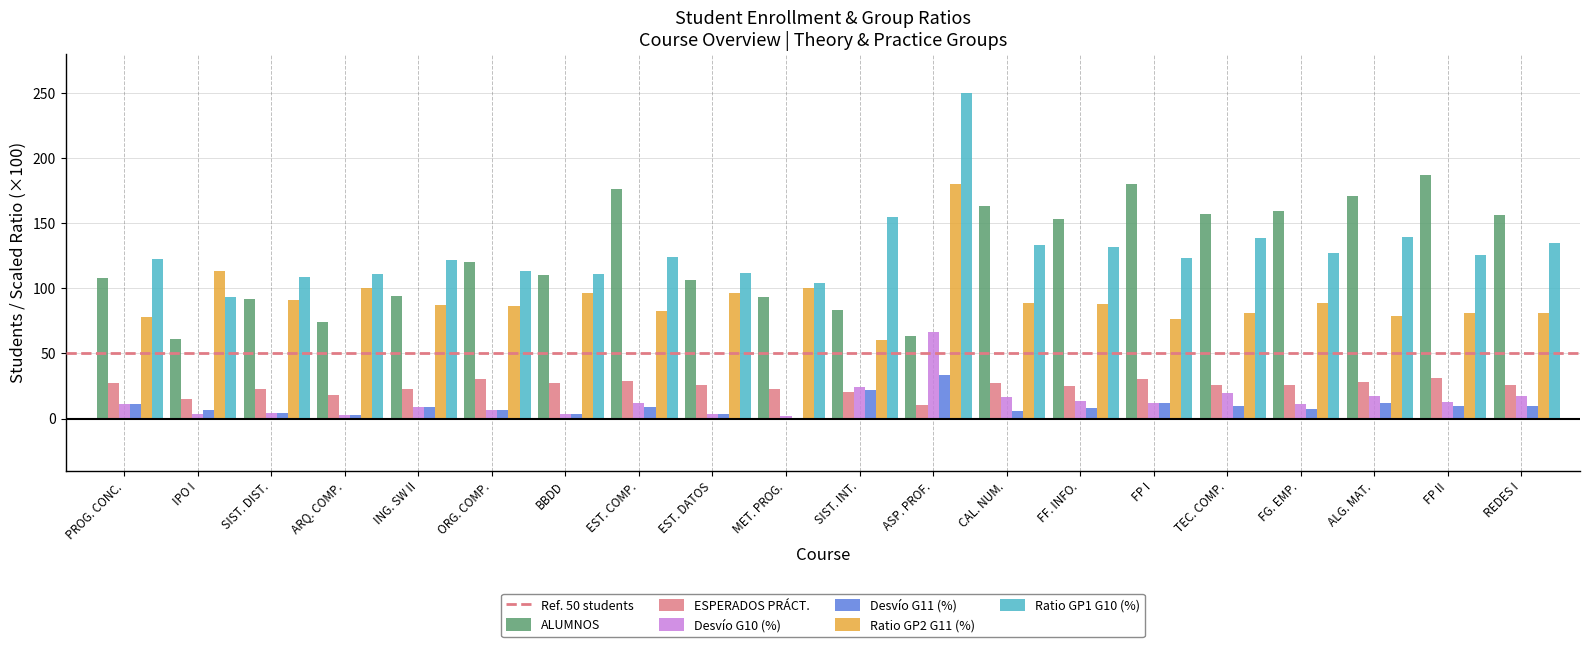

Which label corresponds to the largest value in the chart?

ASP. PROF.